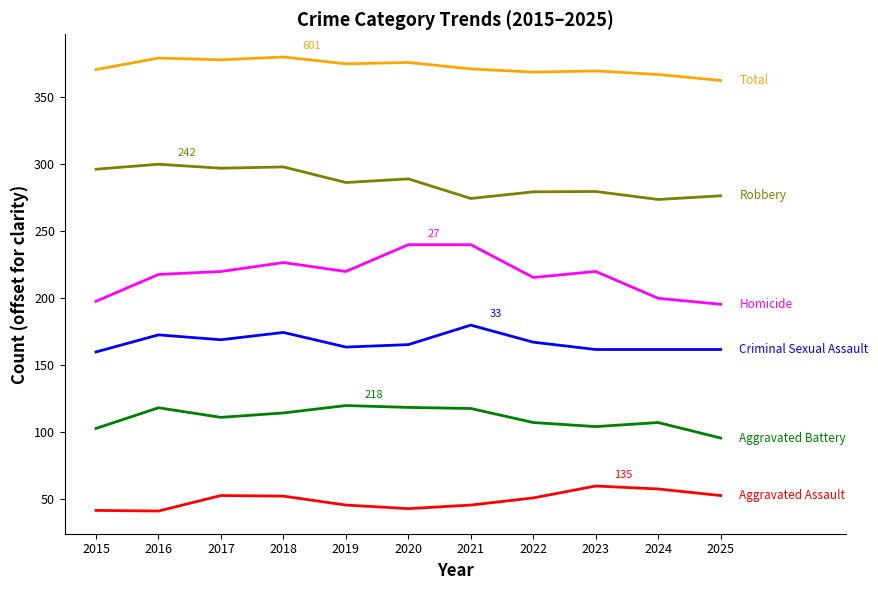

How many lines are shown in the chart?

6